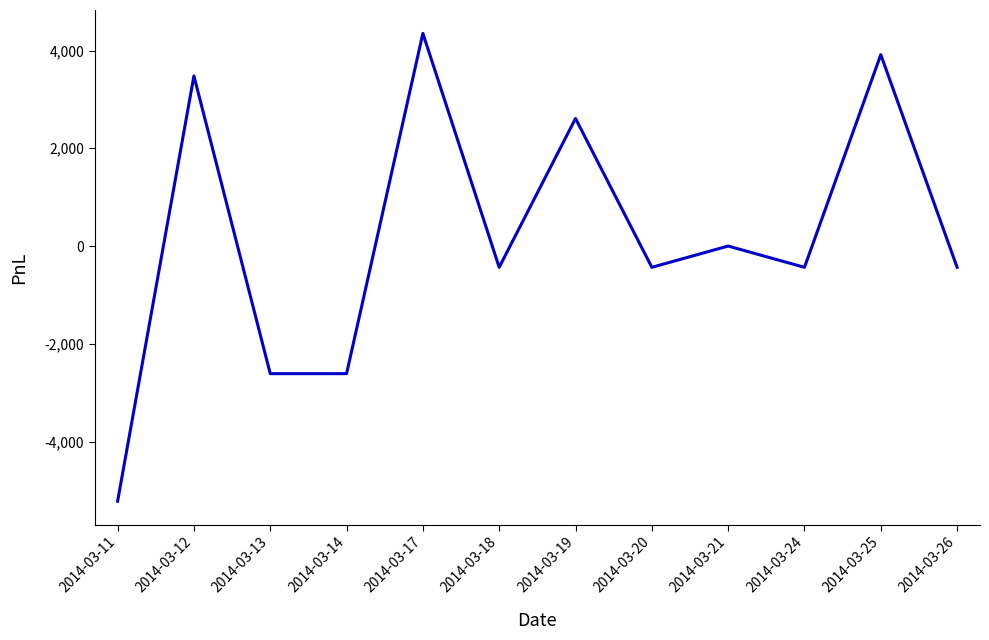

Which has a higher value, 2014-03-20 or 2014-03-11?

2014-03-20